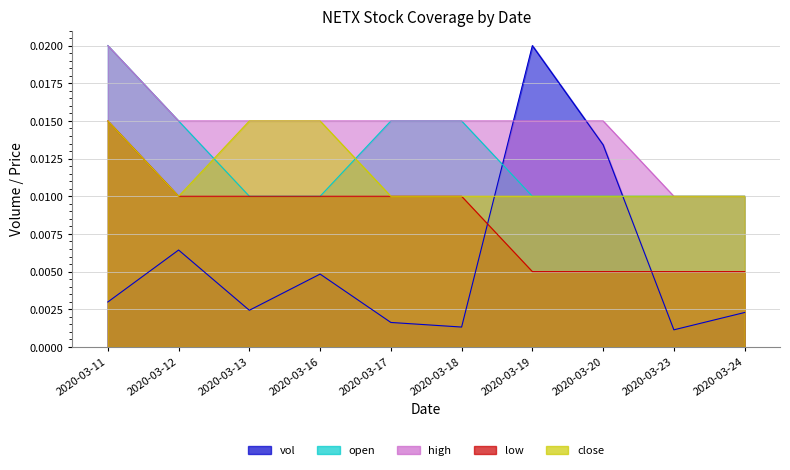

How many series are shown in this chart?

5